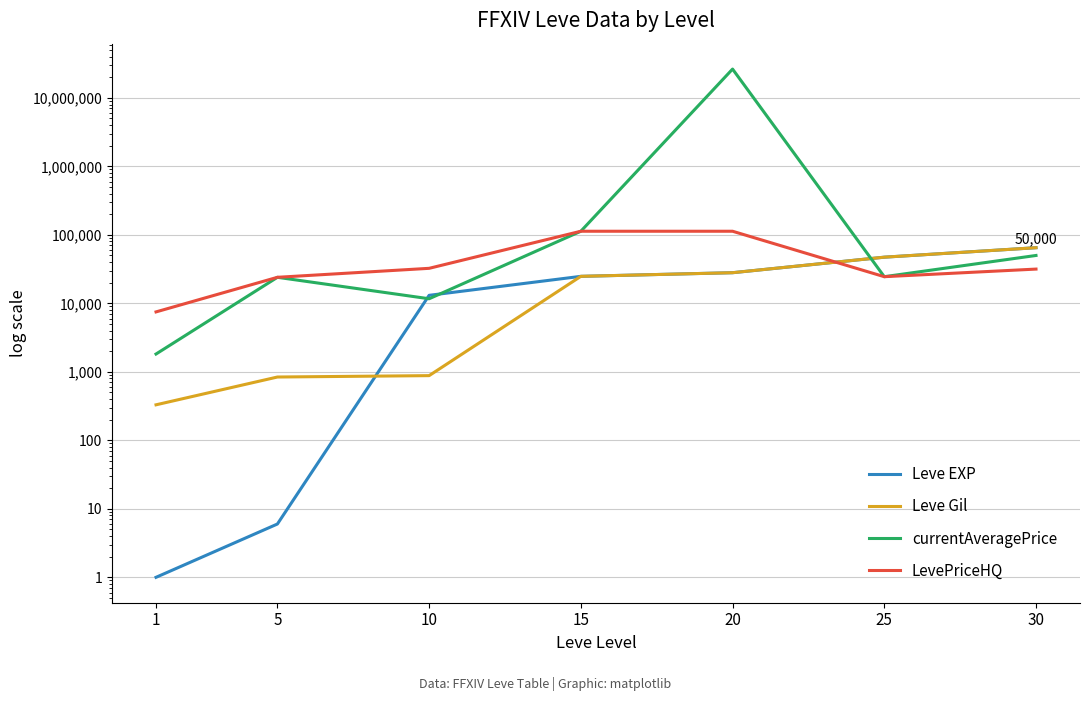

Which series changed the most between 15 and 30?

LevePriceHQ